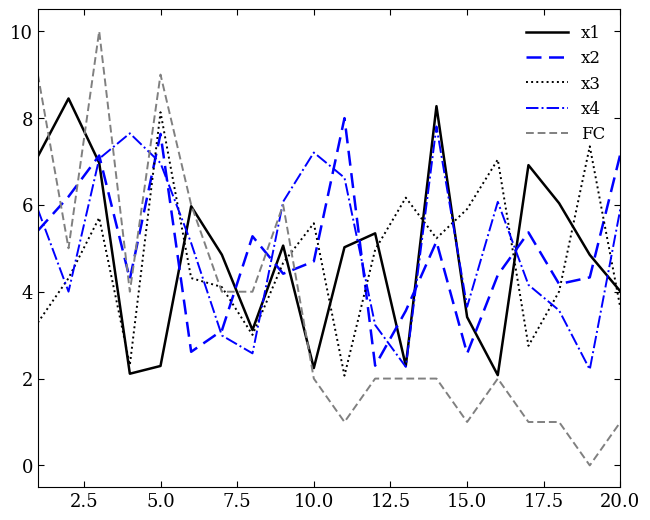

After their last crossing, which series has the higher values: x3 or x4?

x4